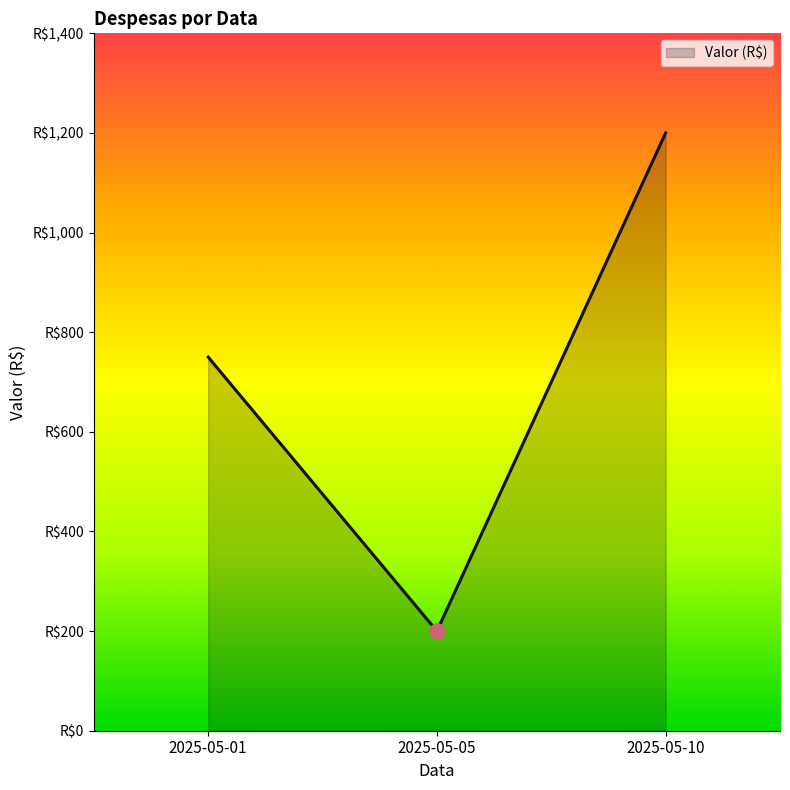

Between 2025-05-10 and 2025-05-05, which is larger?

2025-05-10